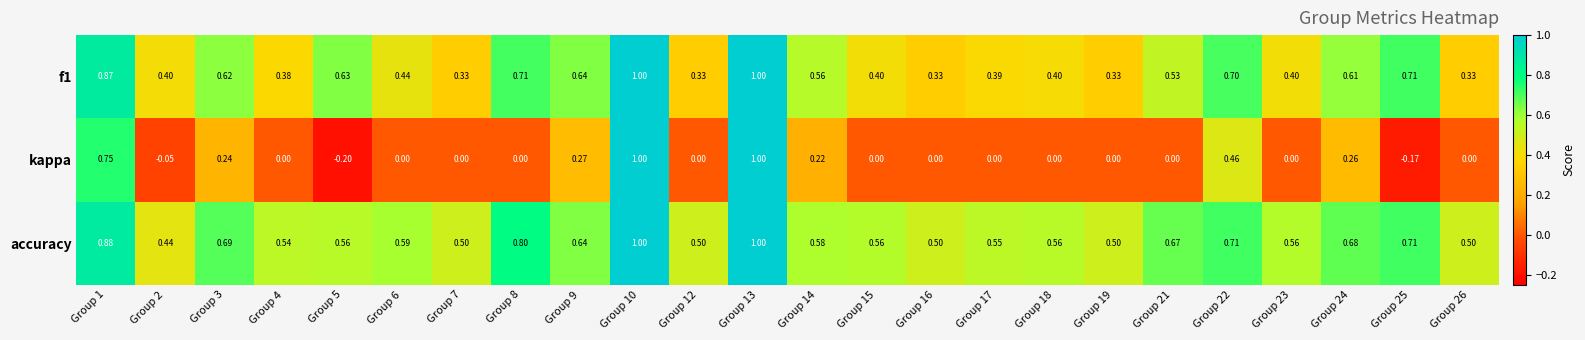

List the series in order of their overall mean, lowest first.

kappa, f1, accuracy